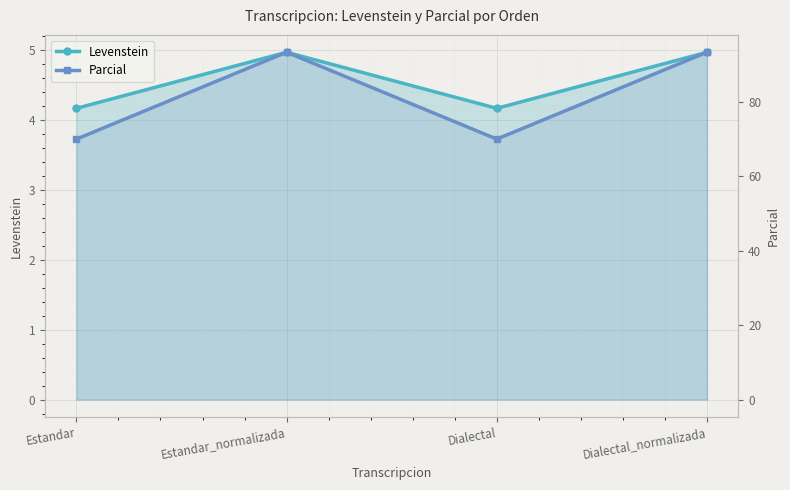

What is the sum of the Levenstein values at Estandar_normalizada and Dialectal?

9.1